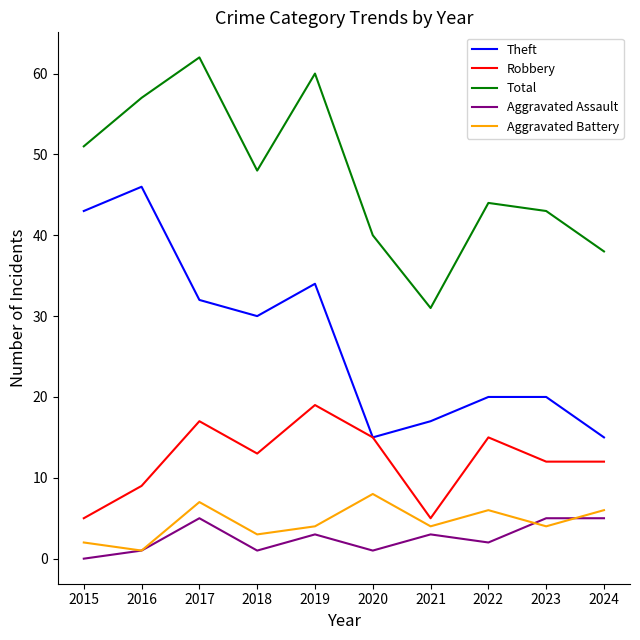

How many lines are shown in the chart?

5